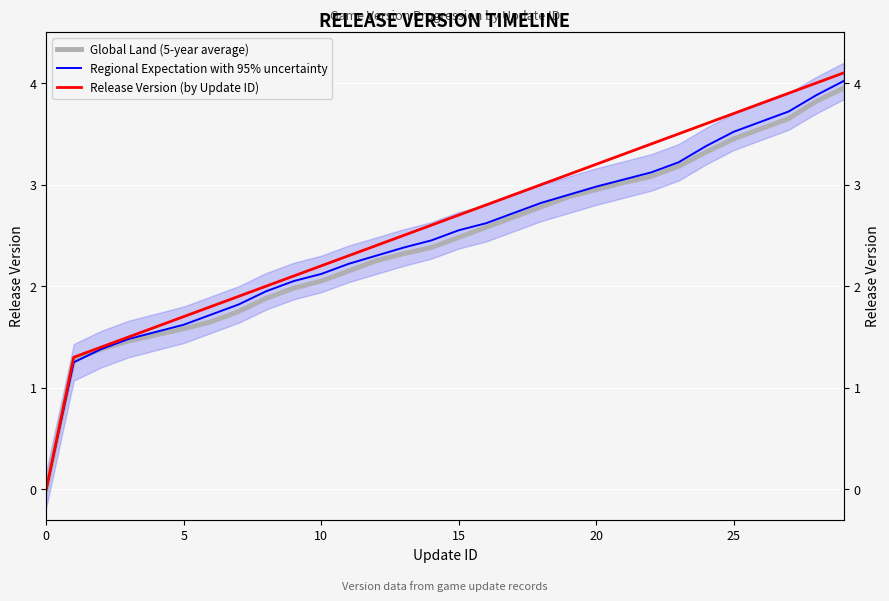

What is the average value of the Regional Expectation with 95% uncertainty series?

2.5